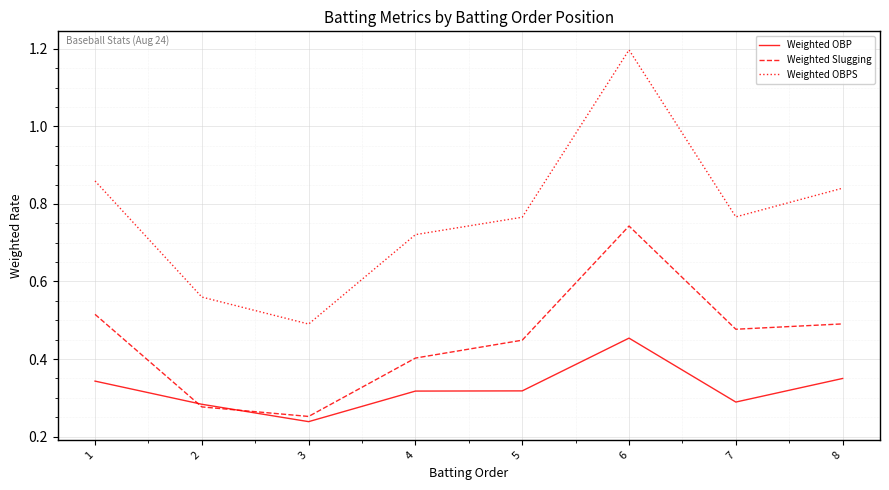

Between 3 and 5, which series saw the biggest shift?

Weighted OBPS